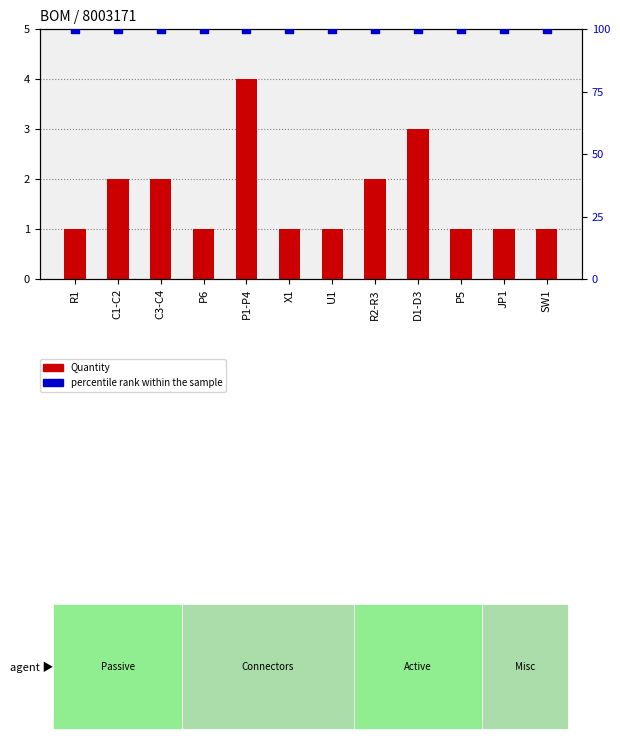

Which series contains the lowest Y value?

Quantity